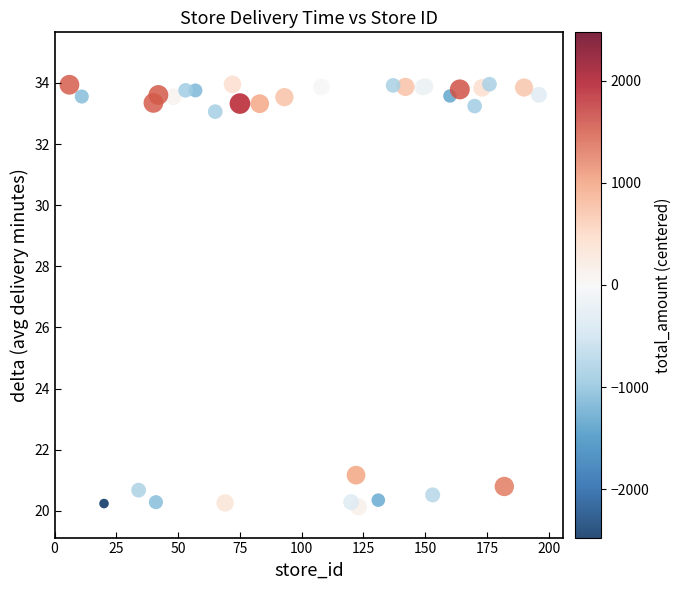

What Y value in the scatter plot is closest to 27?

21.2